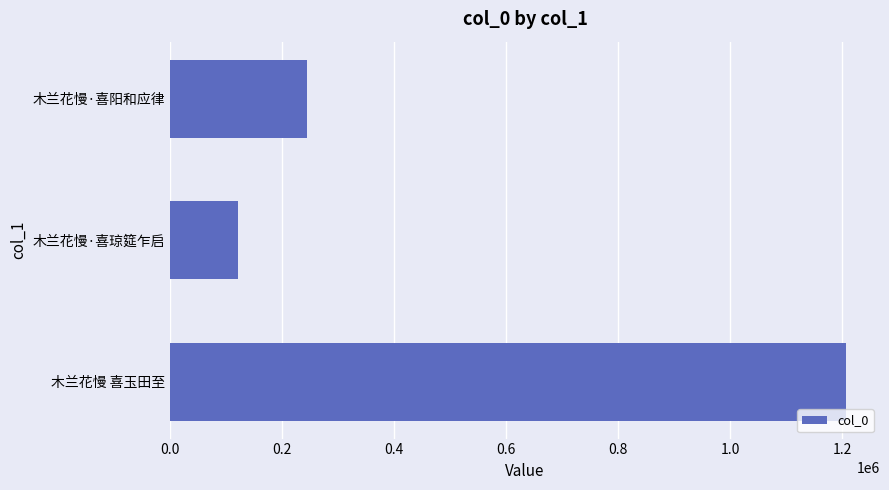

How many values are below 244241?

1